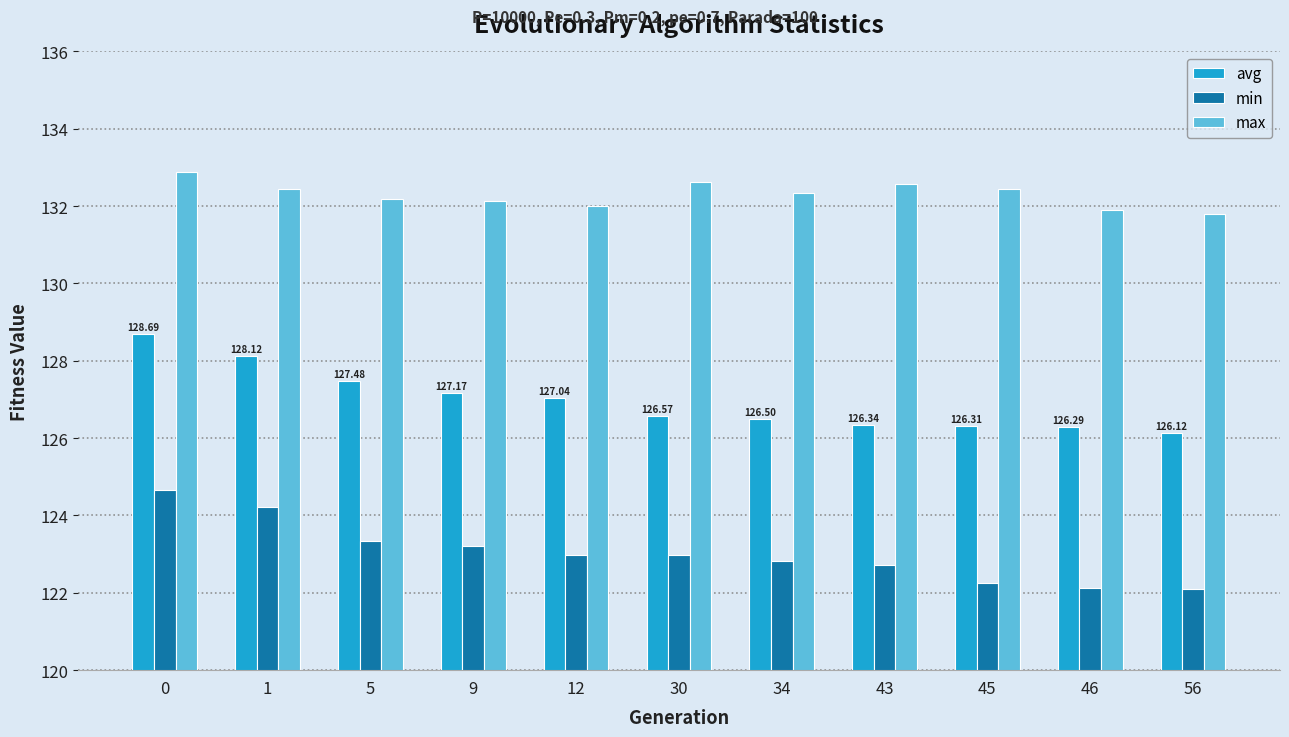

Rank the series by their average value, from highest to lowest.

max, avg, min